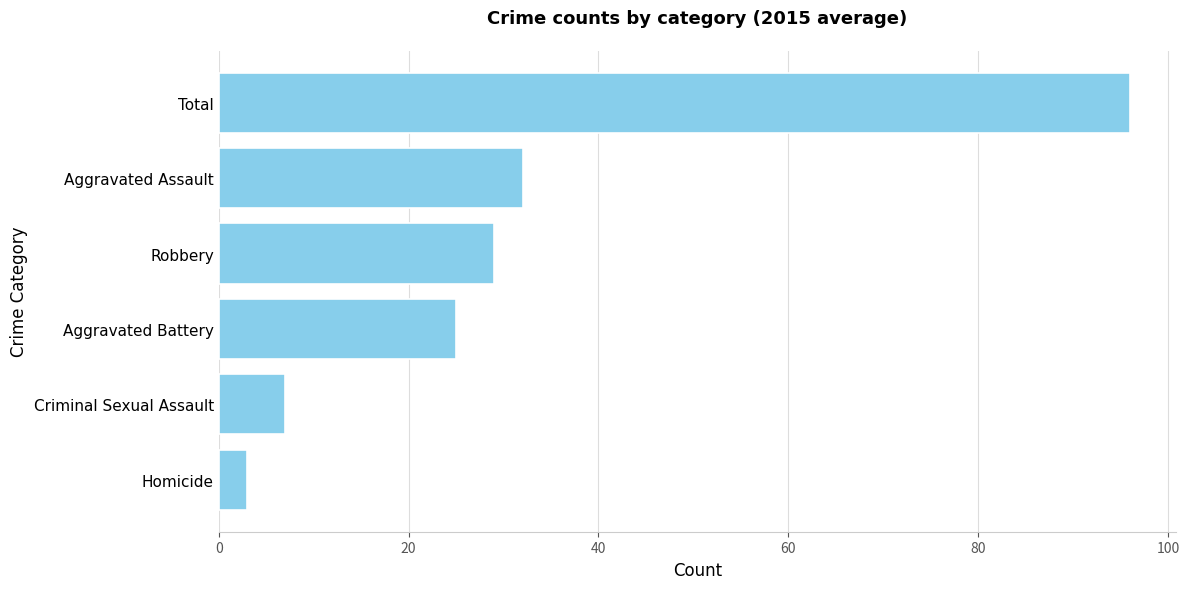

What is the change in value from Homicide to Robbery?

+26